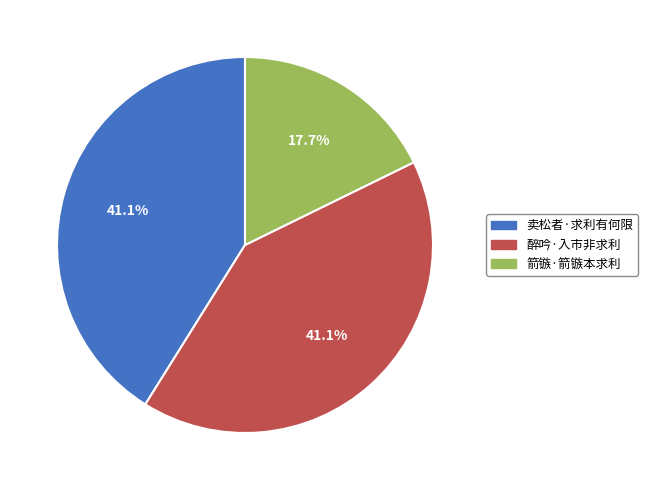

What is the total percentage of 箭镞·箭镞本求利 and 醉吟·入市非求利?

58.9%